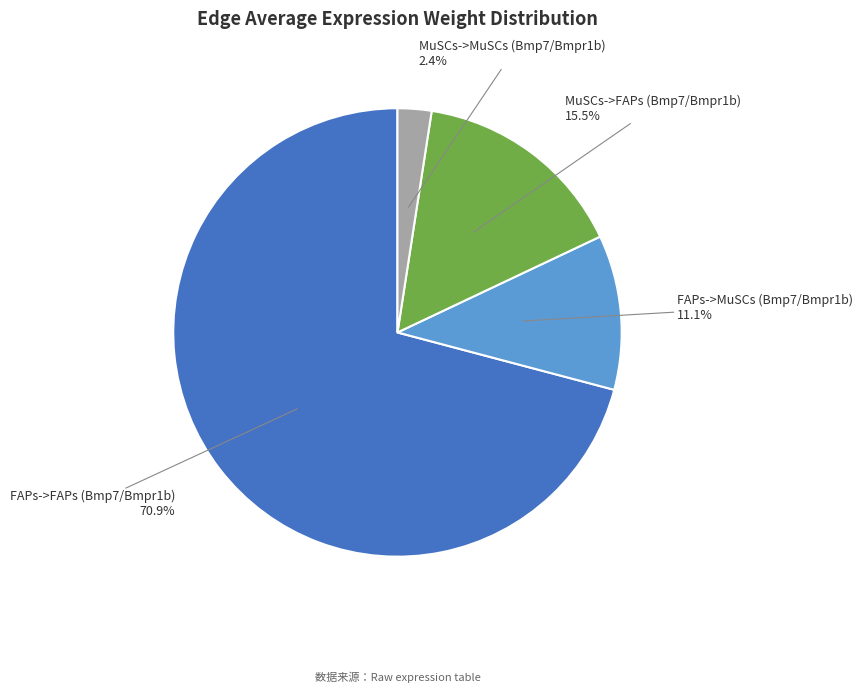

Is there any slice that represents more than half of the pie?

Yes